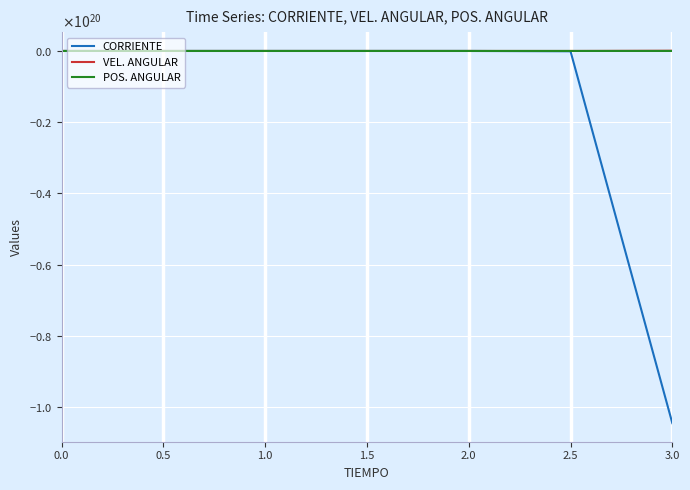

What is the label of the 7th point from the left?

3.0